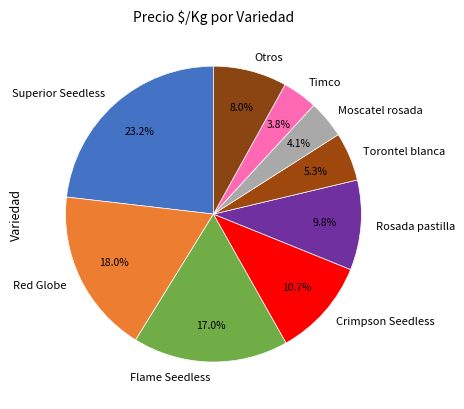

Which category has the biggest portion of the pie?

Superior Seedless